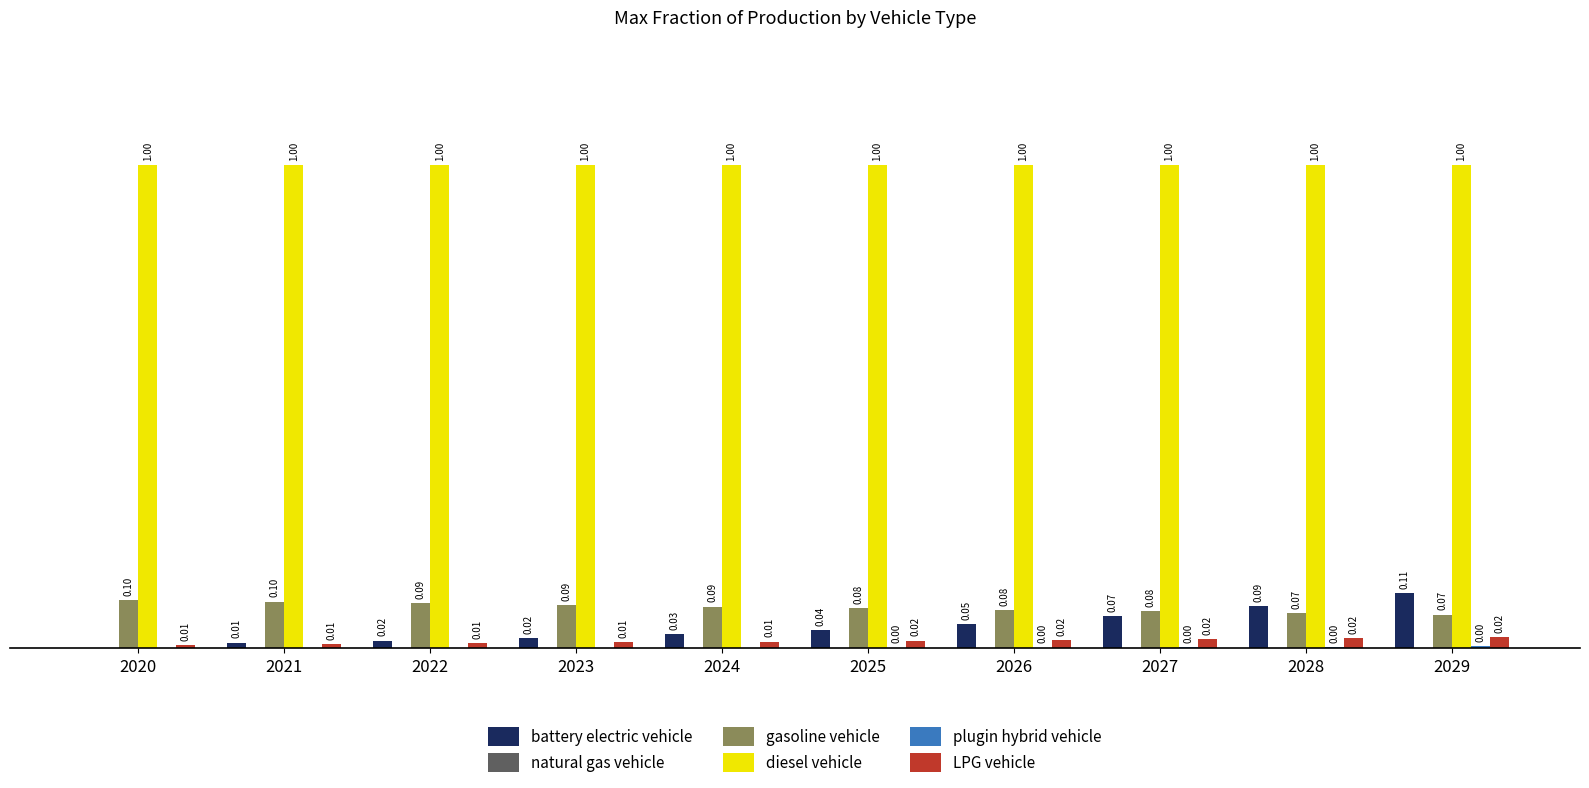

Which series has the largest total across all categories?

diesel vehicle